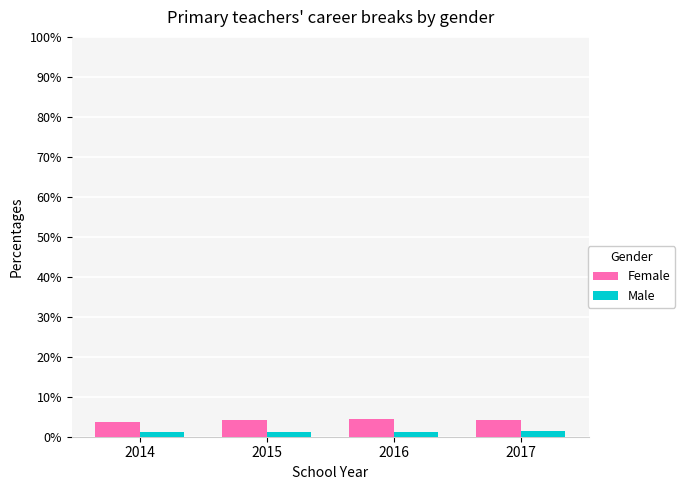

What are all the series names shown in the legend?

Female, Male